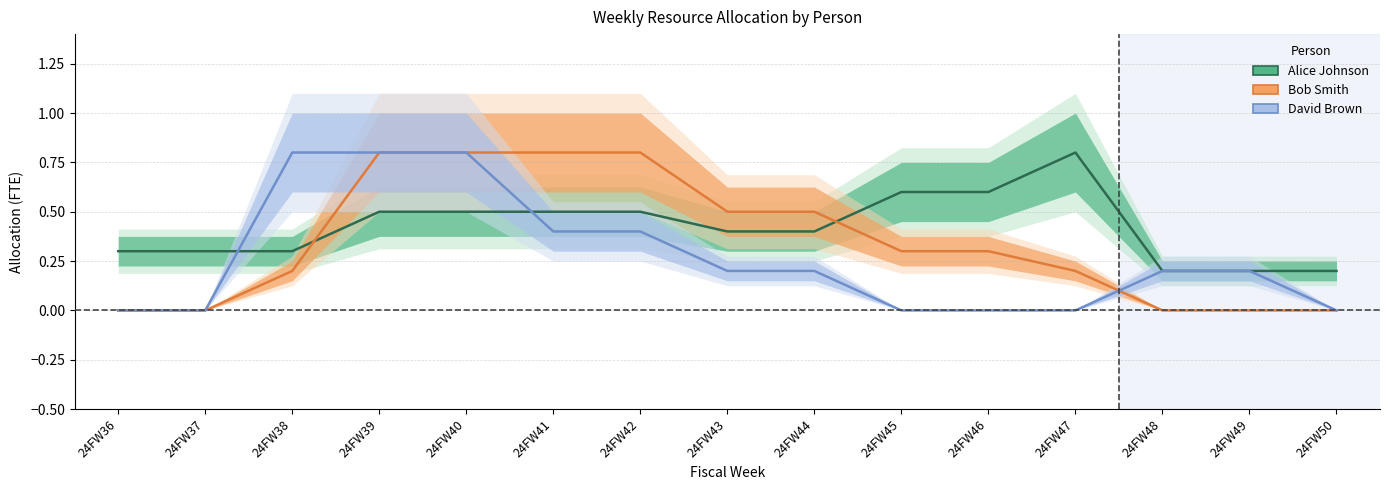

What is the difference between the Alice Johnson values at 24FW36 and 24FW50?

0.1